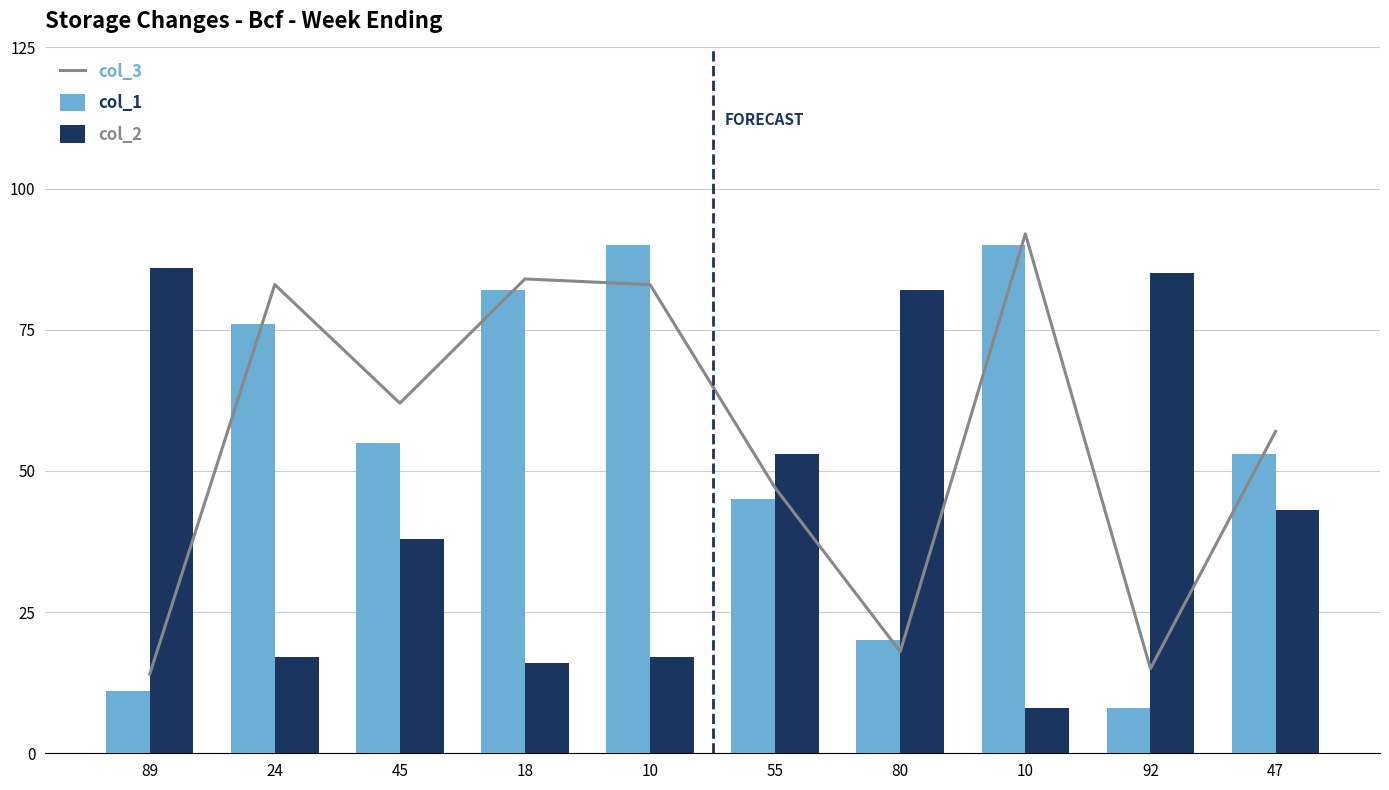

What is the spread (max minus min) of values at 92?

77